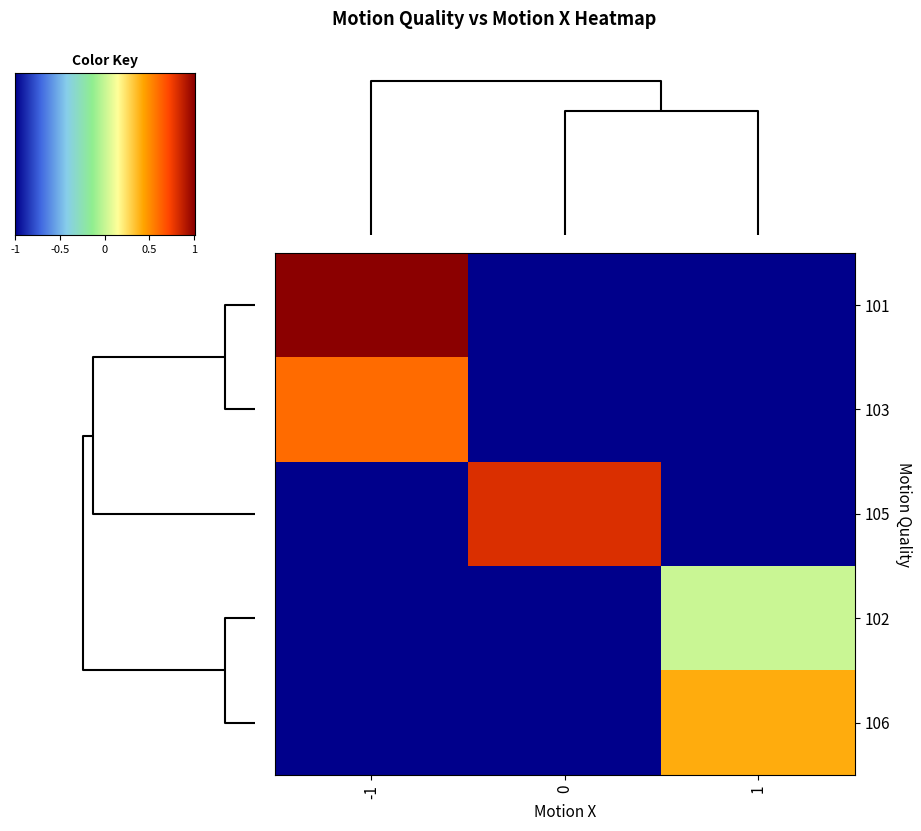

Reading left to right, what are all the values shown in this chart?

101: -1=1.0	0=-1.0	1=-1.0
103: -1=0.6	0=-1.0	1=-1.0
105: -1=-1.0	0=0.8	1=-1.0
102: -1=-1.0	0=-1.0	1=0.0
106: -1=-1.0	0=-1.0	1=0.4